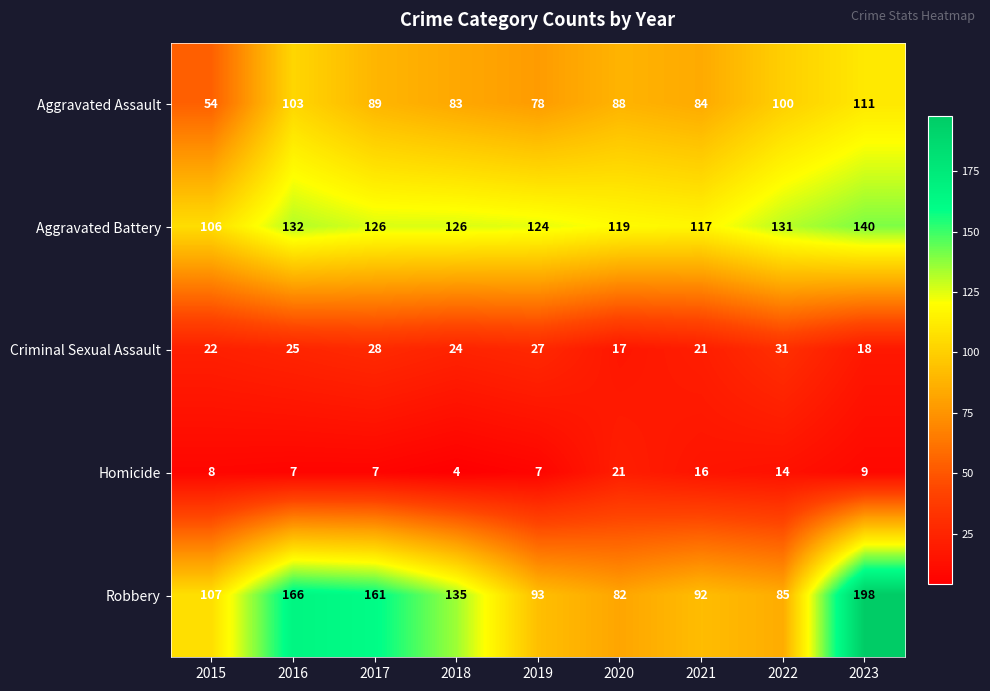

Between 2020 and 2022, which series saw the biggest shift?

Criminal Sexual Assault